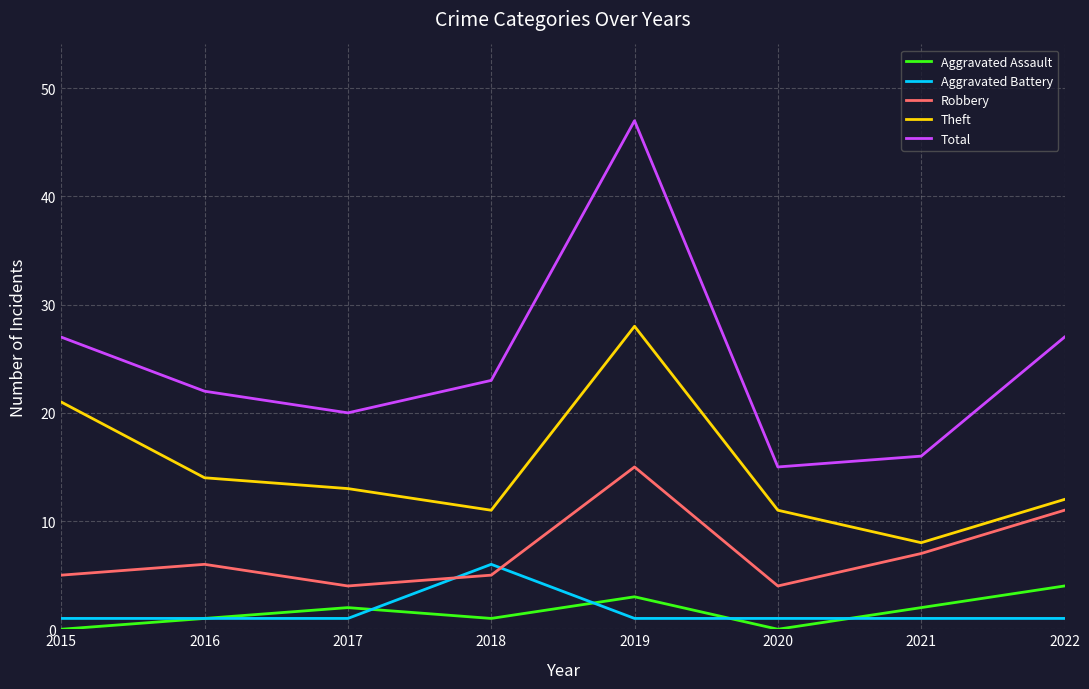

Is it true that Aggravated Battery equals 1 at 2016?

True